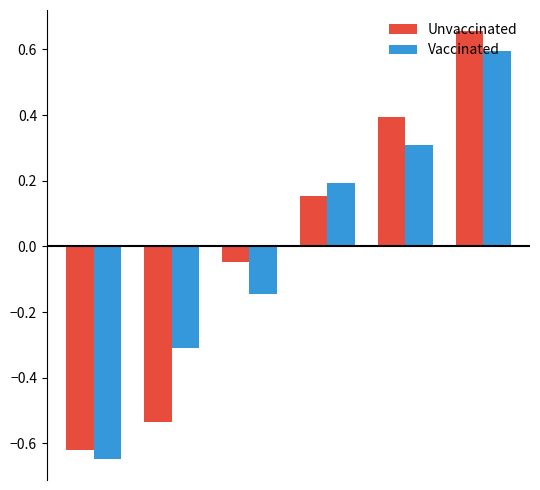

Are the bars grouped side by side (vs. stacked)?

Yes